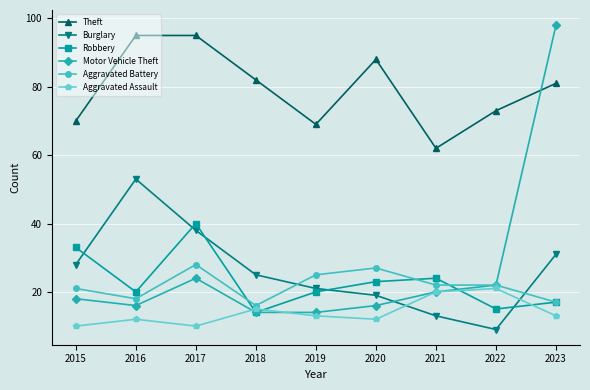

At which category does the chart reach its peak across all series?

2023